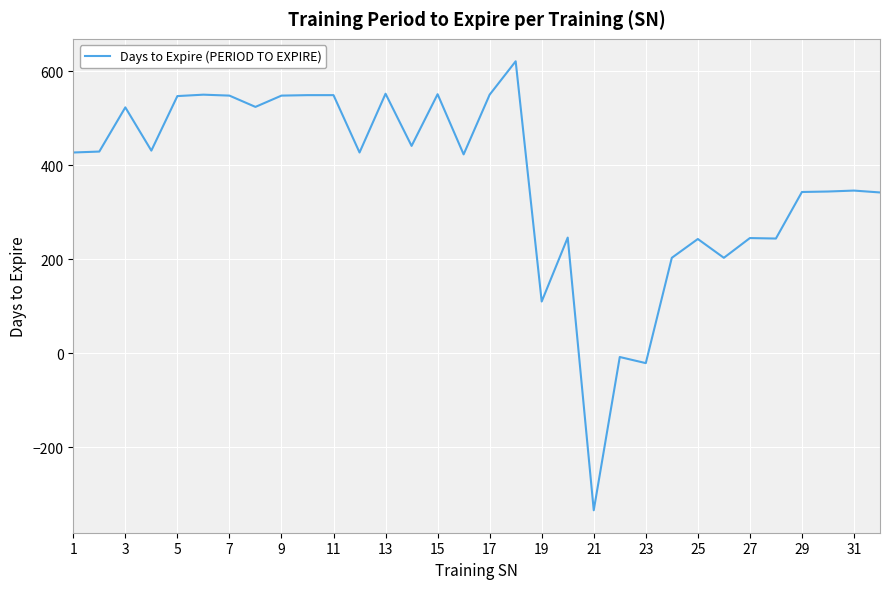

How many series are shown in this chart?

1